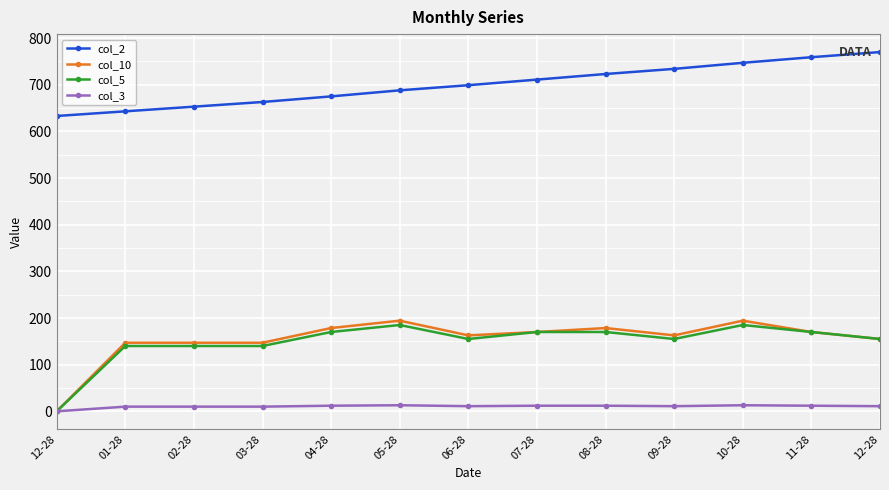

How many distinct data groups are displayed?

4